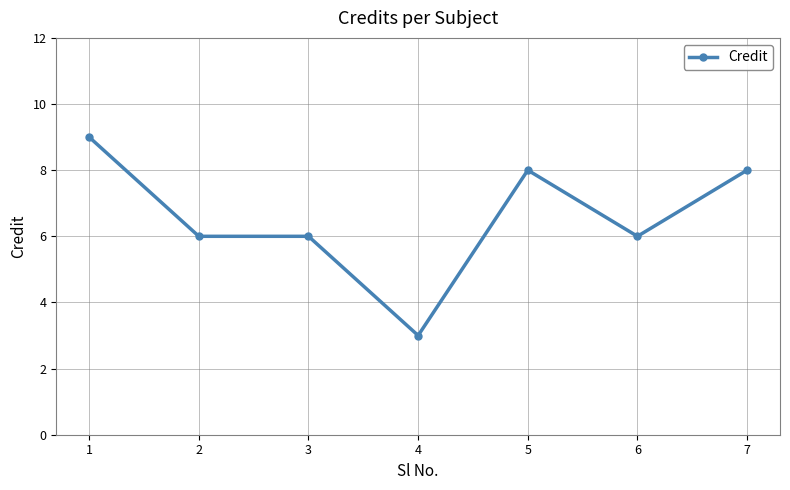

True or false: there are more than 2 points higher than both neighbors.

False